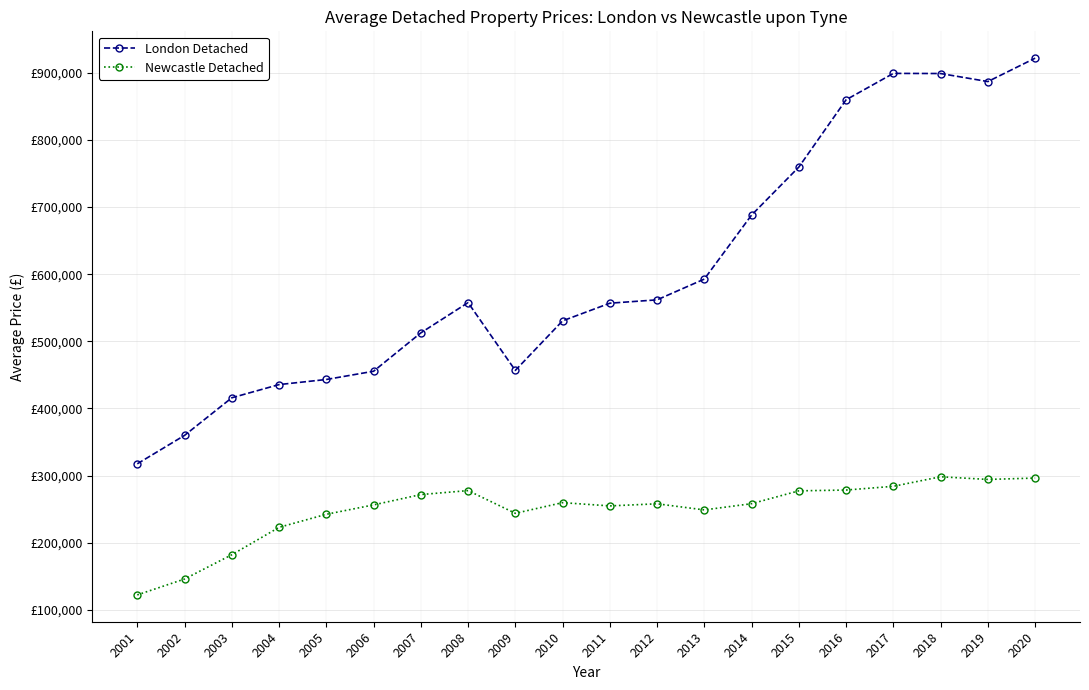

Which category has the highest value in the London Detached series?

2020